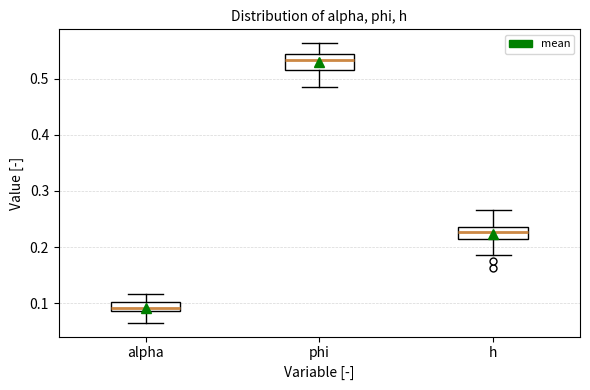

Which box's median line is the highest?

phi